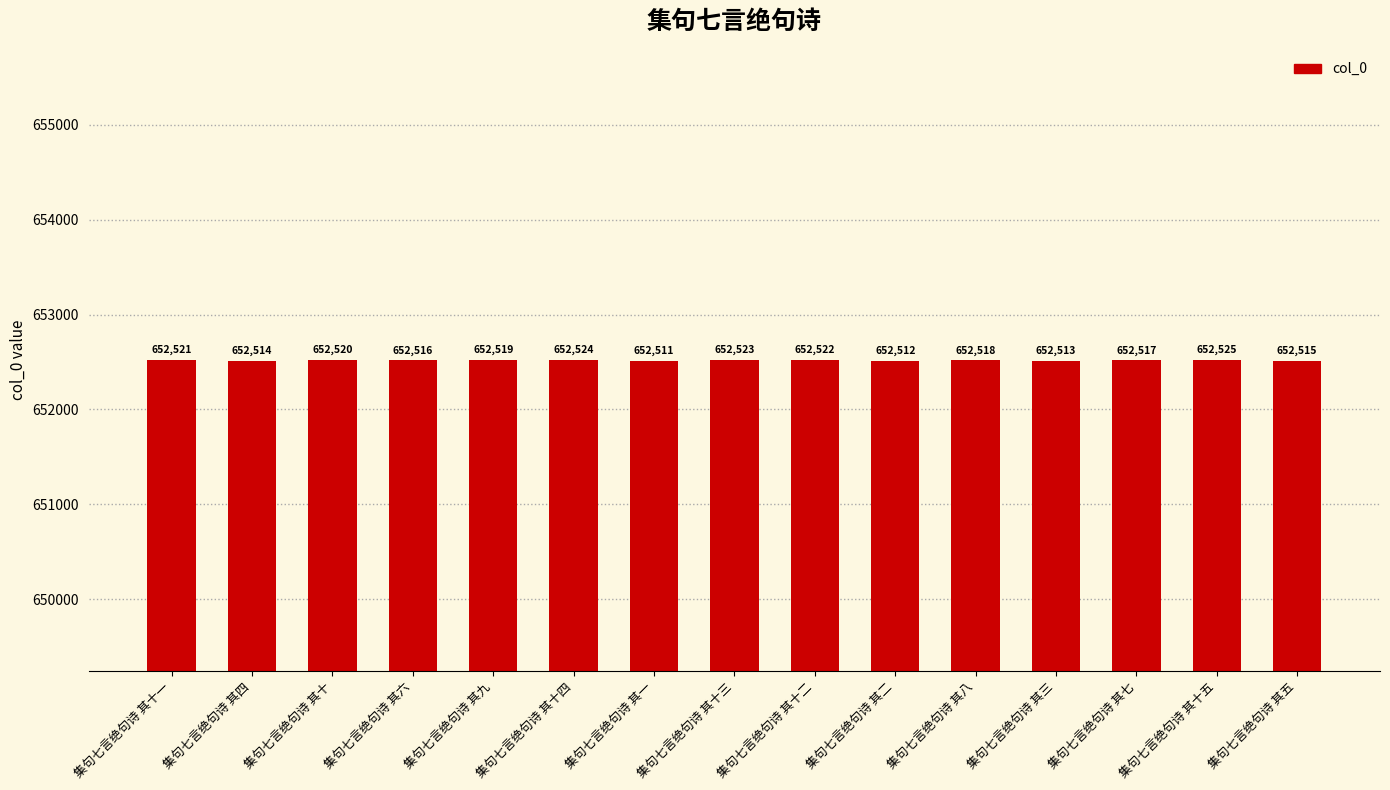

How many bars are there in total?

15